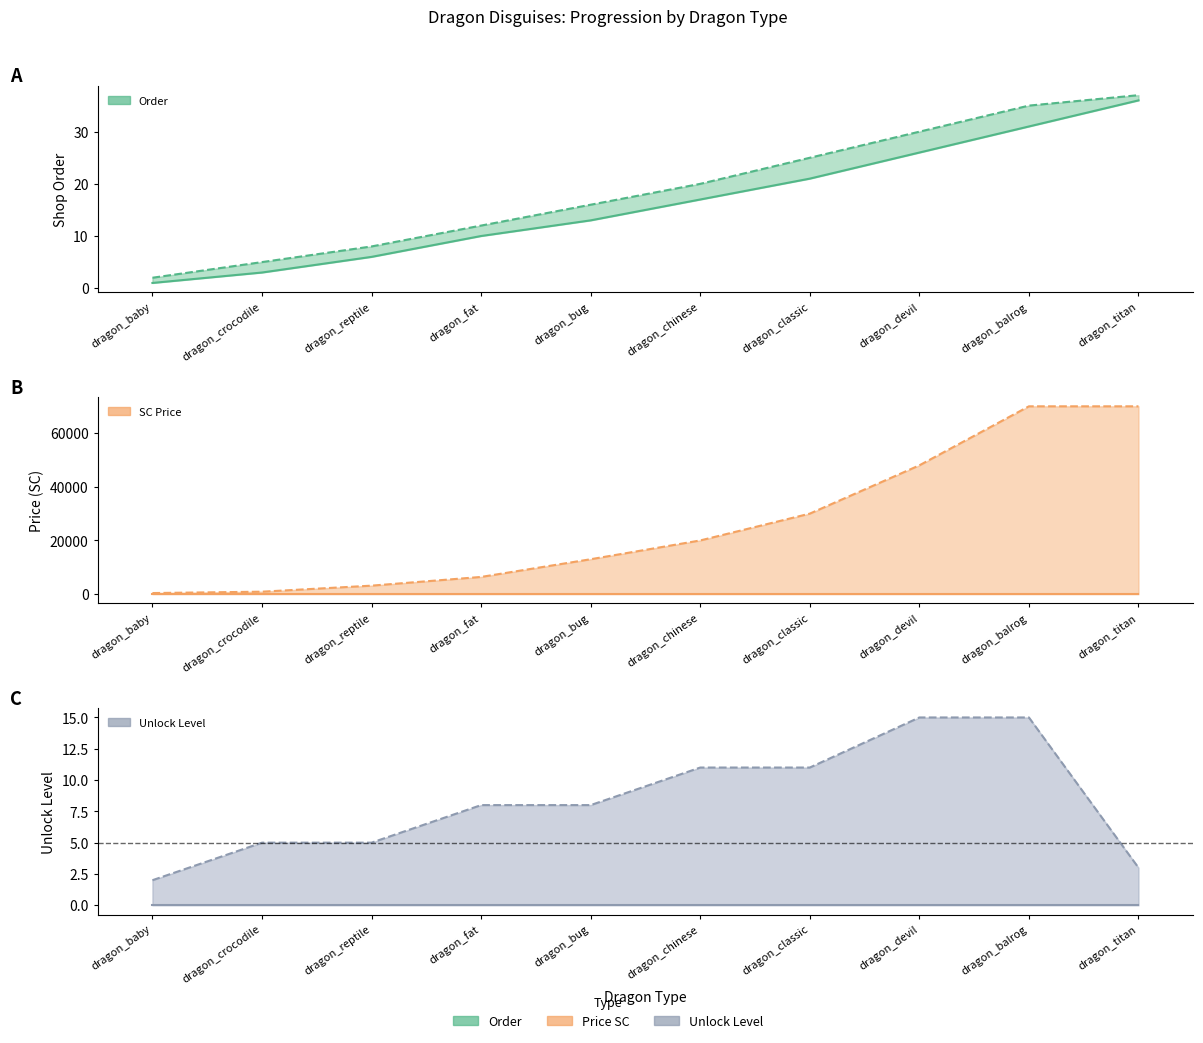

At dragon_titan, list the series in order from largest to smallest.

Max SC, Max order, Min order, Max unlock, Min SC, Min unlock